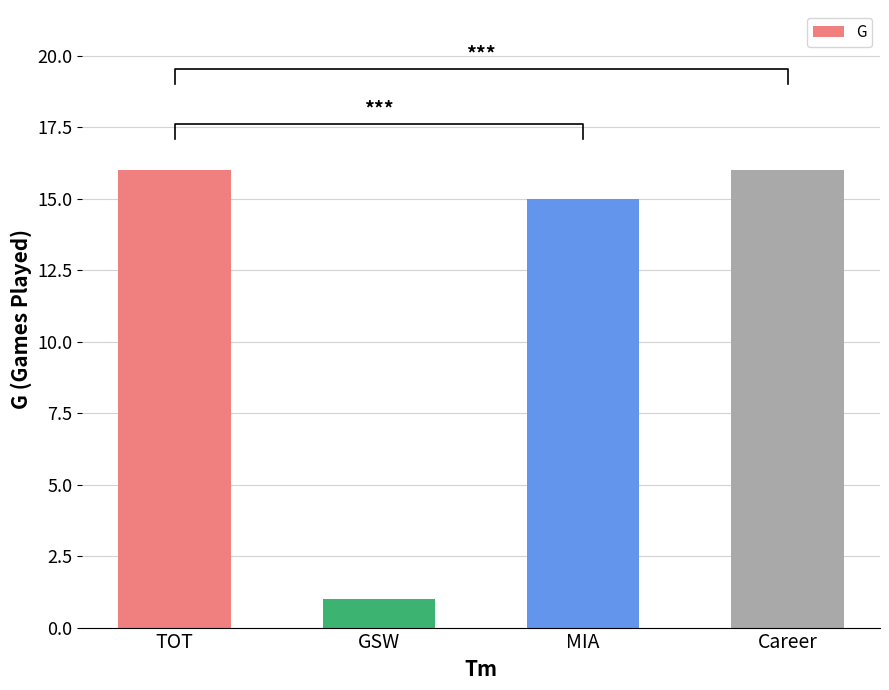

What is the value of the 1st bar from the left?

16